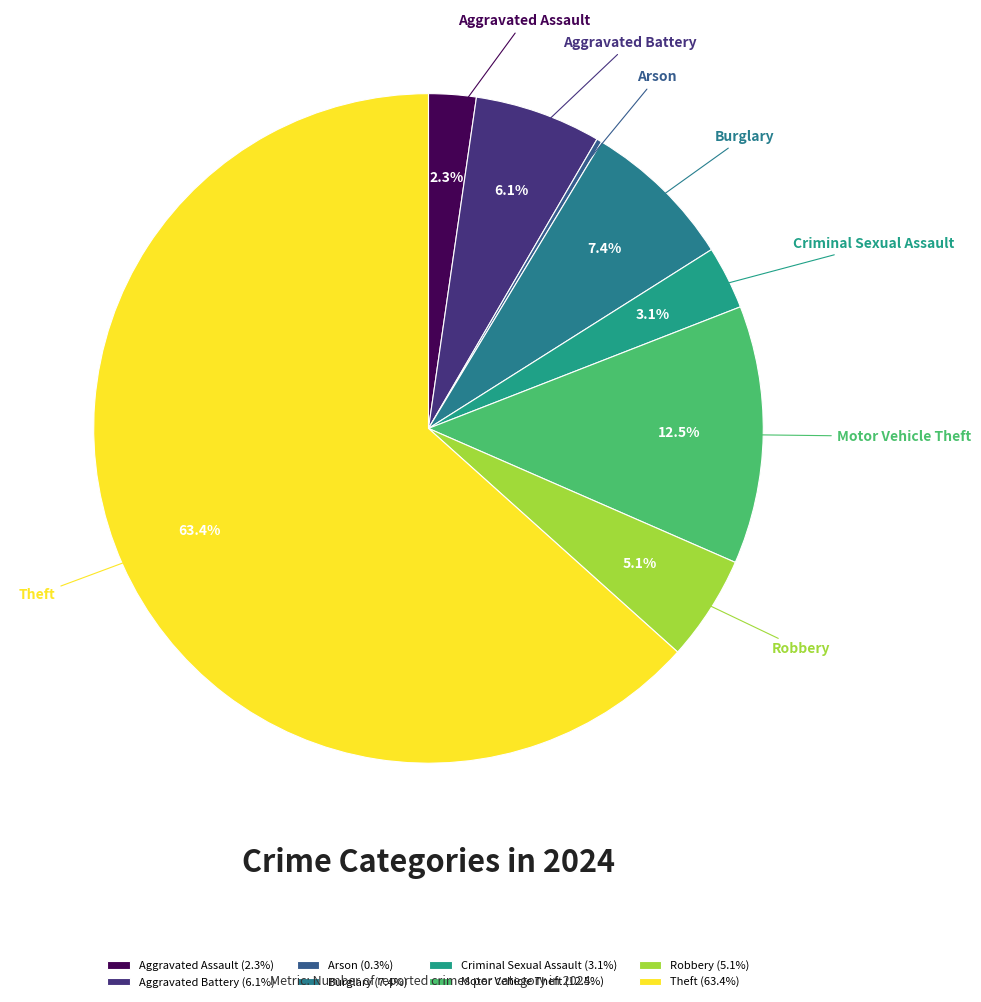

Is there any slice that represents more than half of the pie?

Yes